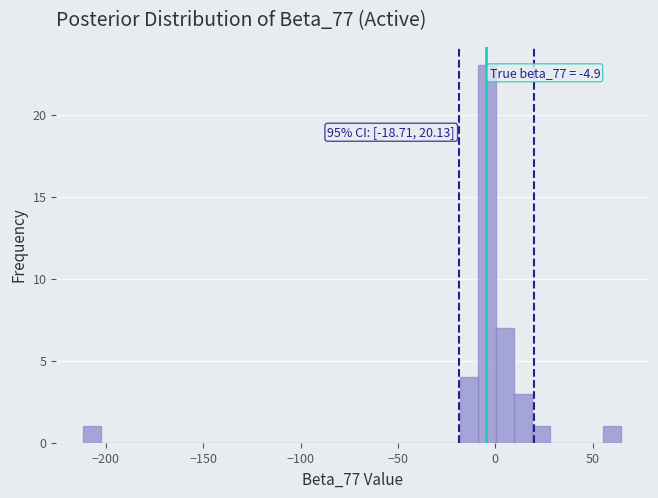

Read against the x-axis, roughly where is the centre of the tallest bar?

-5